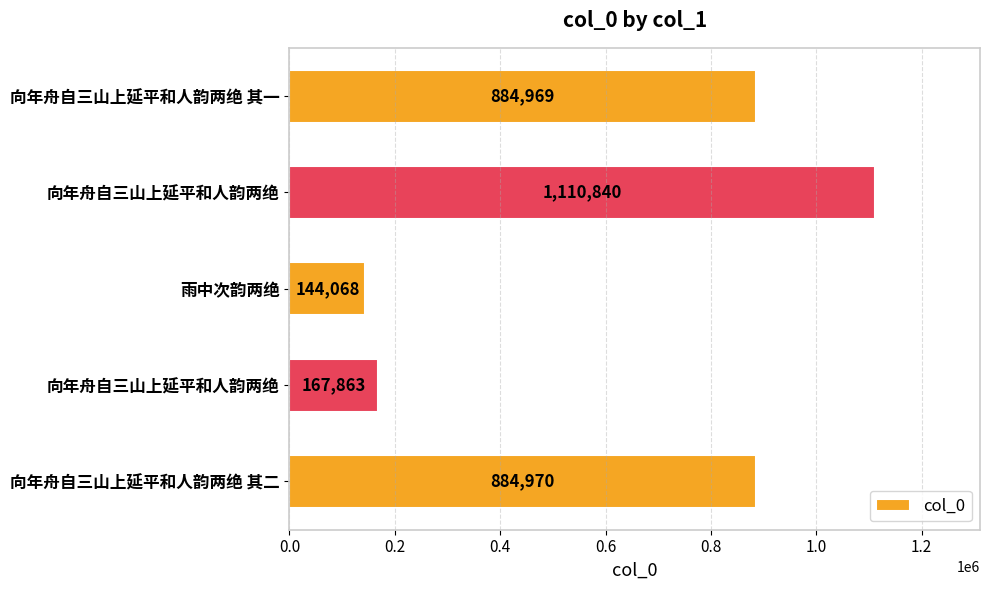

How many data points are less than 884969?

2